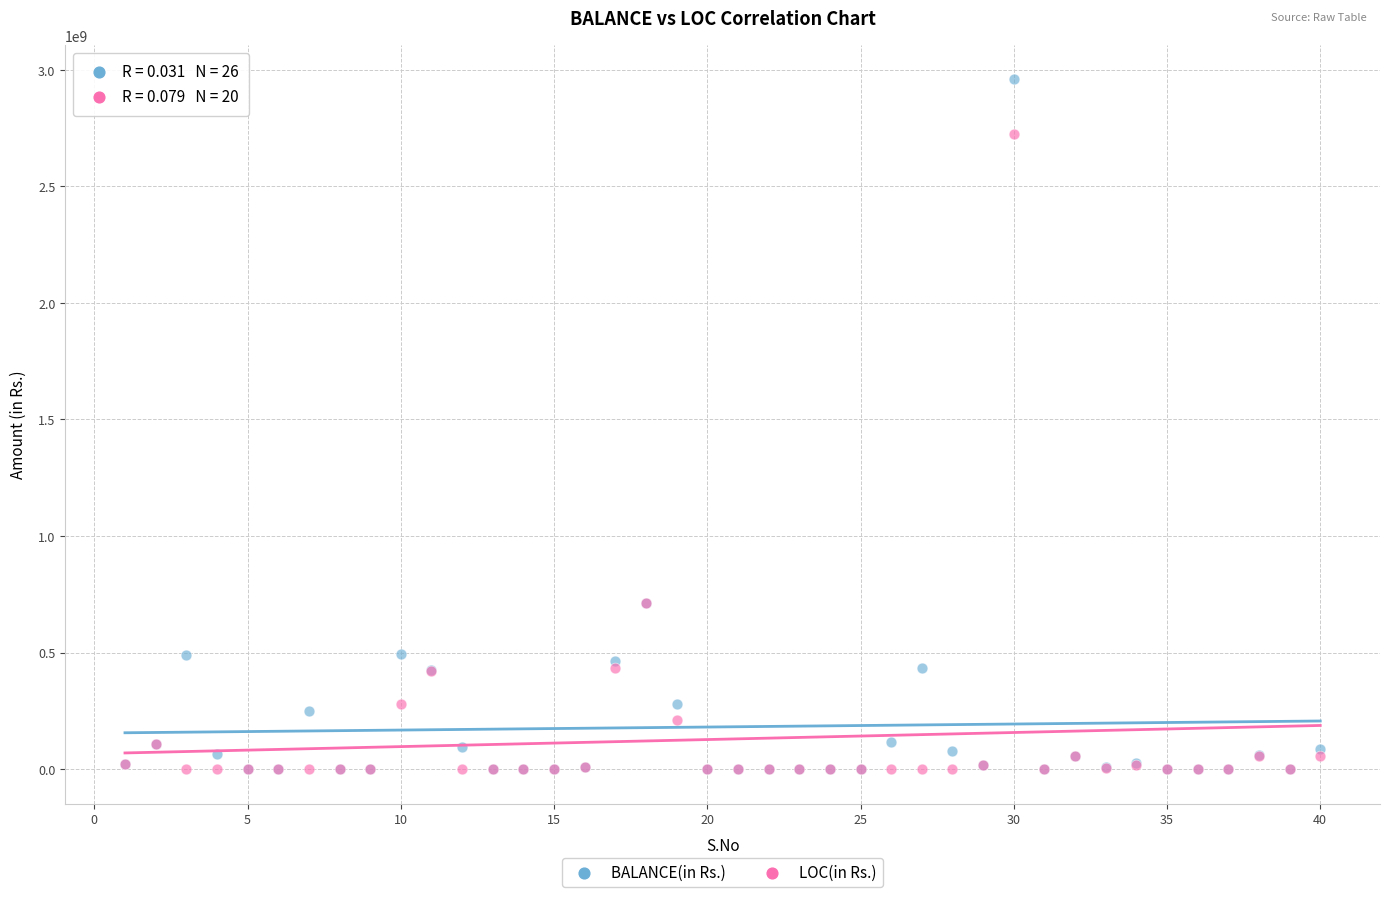

What are all the series names shown in the legend?

BALANCE(in Rs.), LOC(in Rs.)